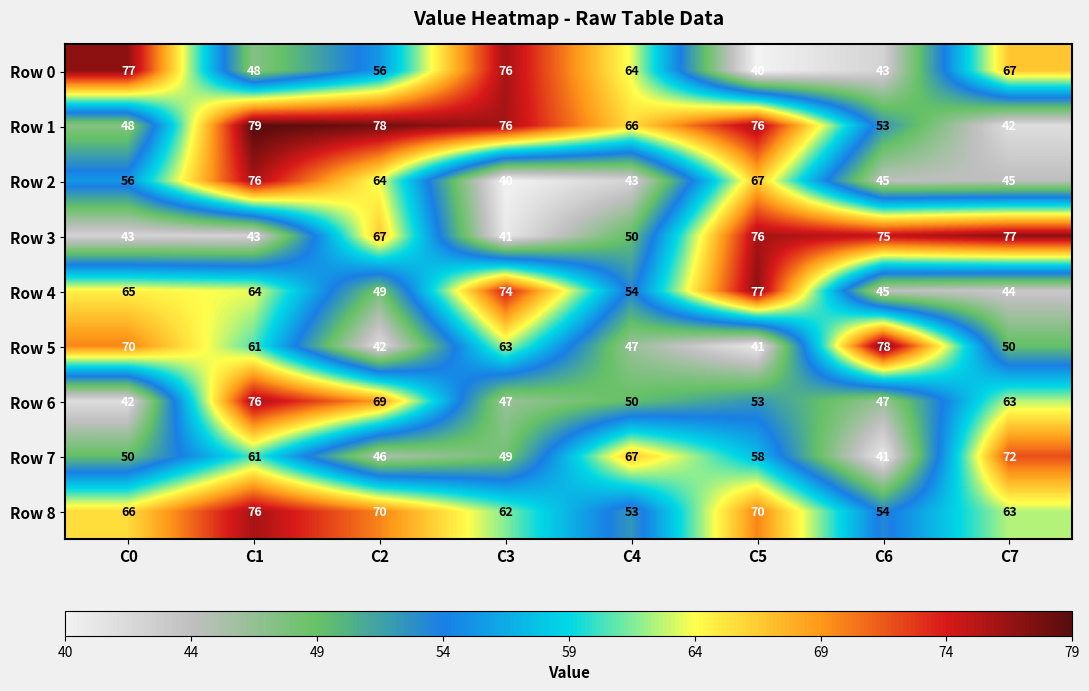

Which label corresponds to the largest value in the chart?

C1